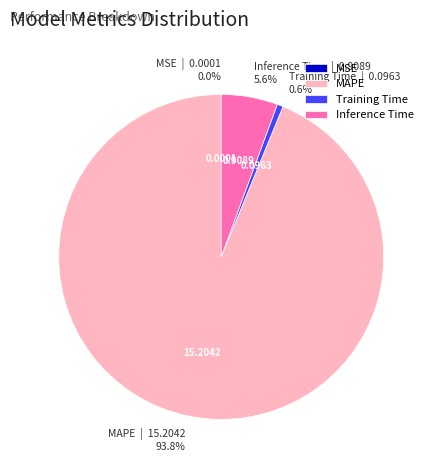

Between MAPE and Training Time, which is larger?

MAPE